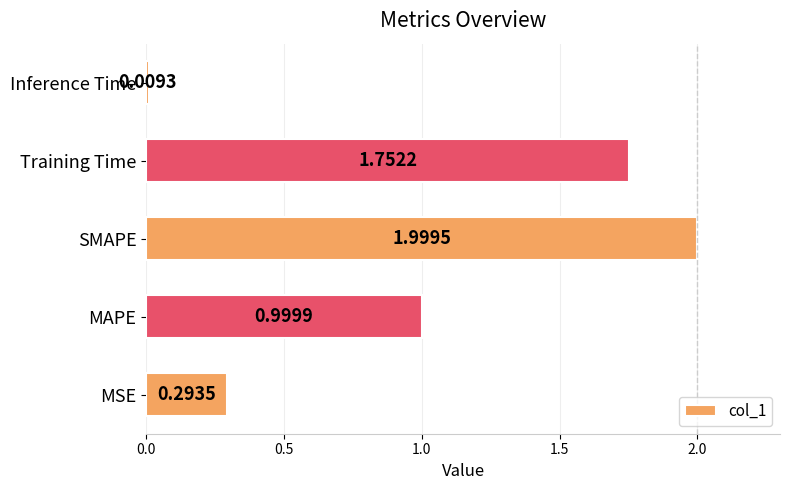

What is the difference between the second highest and second lowest values?

1.5